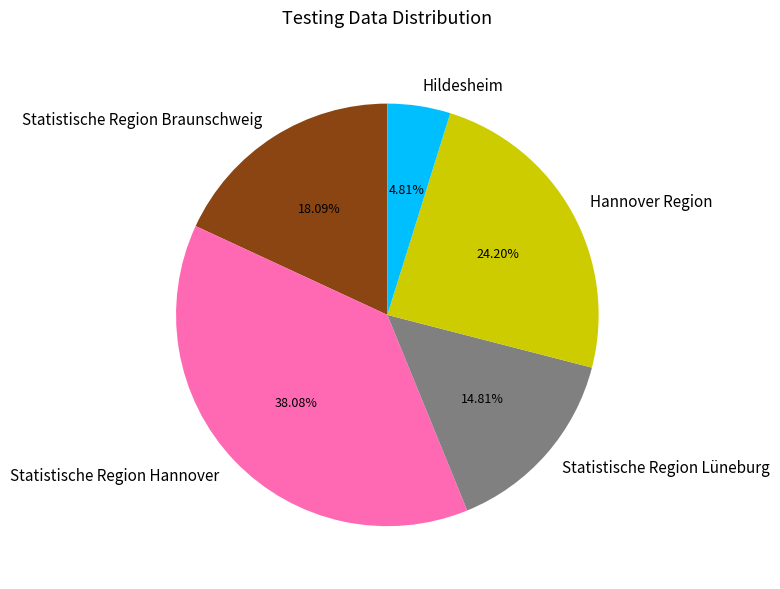

Rank the categories by value from lowest to highest.

Hildesheim, Statistische Region Lüneburg, Statistische Region Braunschweig, Hannover Region, Statistische Region Hannover